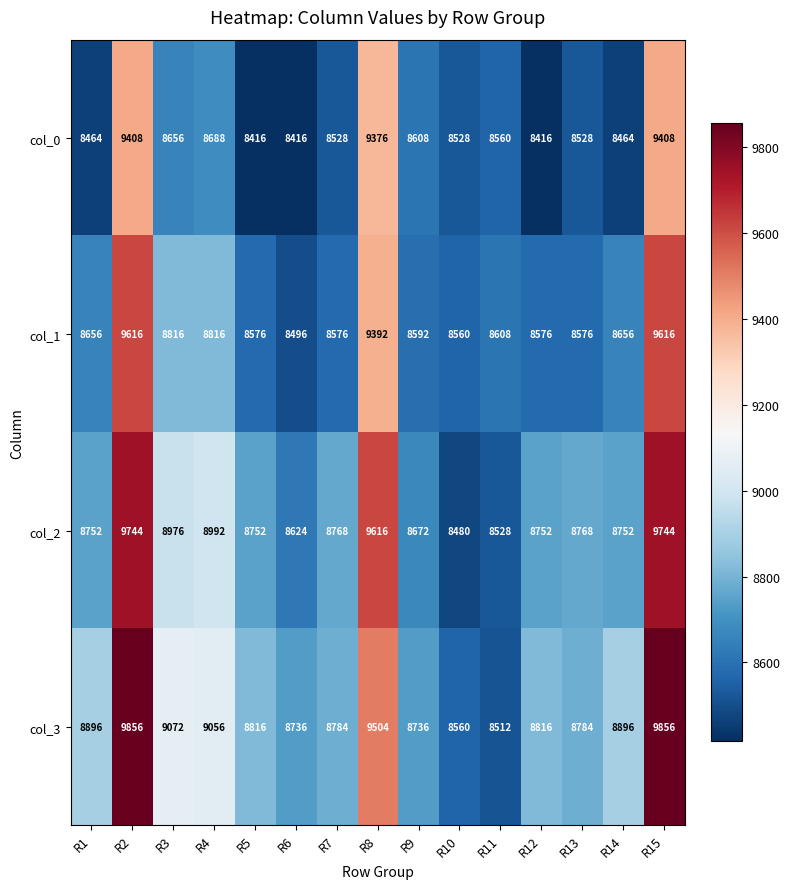

Rank the series by their maximum value, from lowest to highest.

col_0, col_1, col_2, col_3